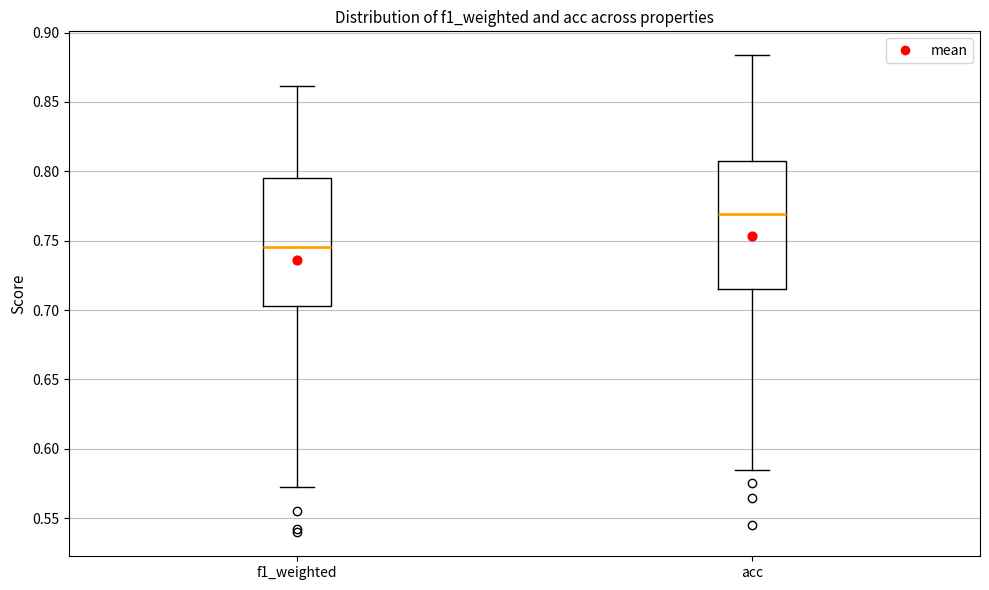

Which box has the lowest median line?

f1_weighted